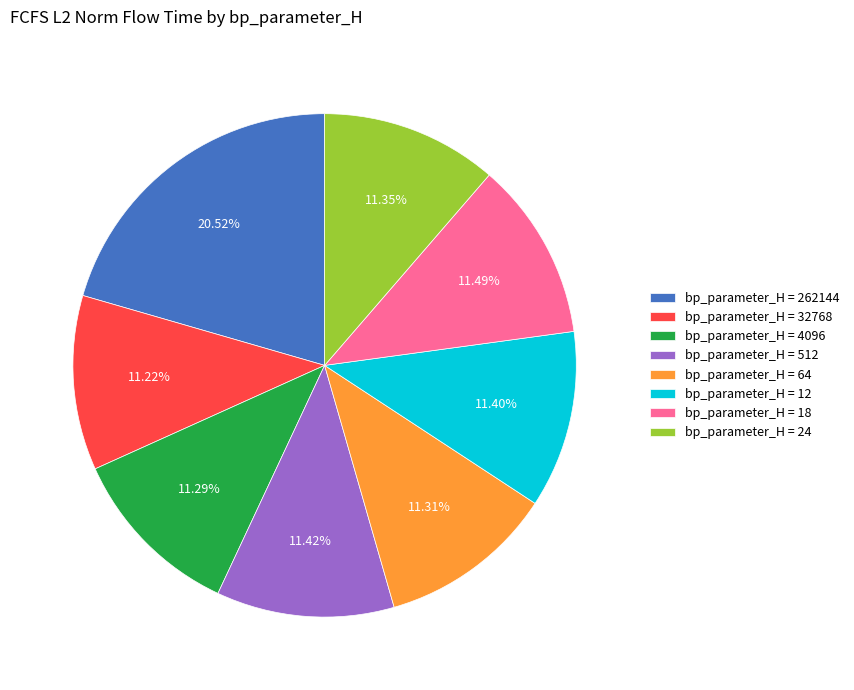

To the nearest percent, what is the average slice percentage?

12%